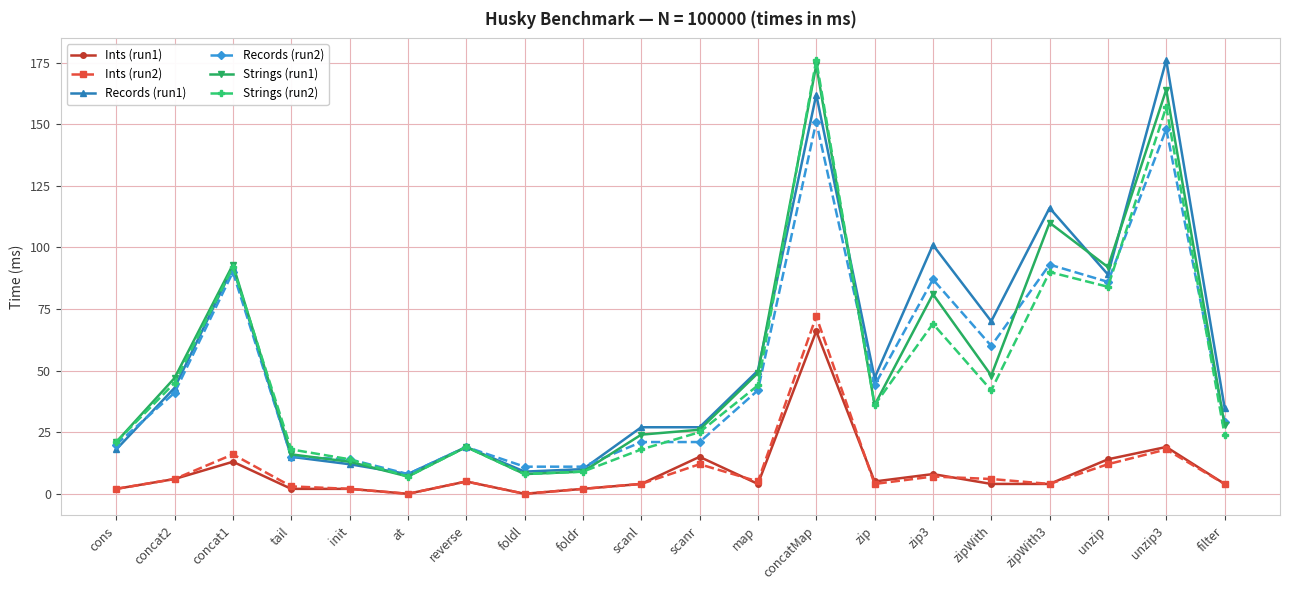

How many lines are shown in the chart?

6